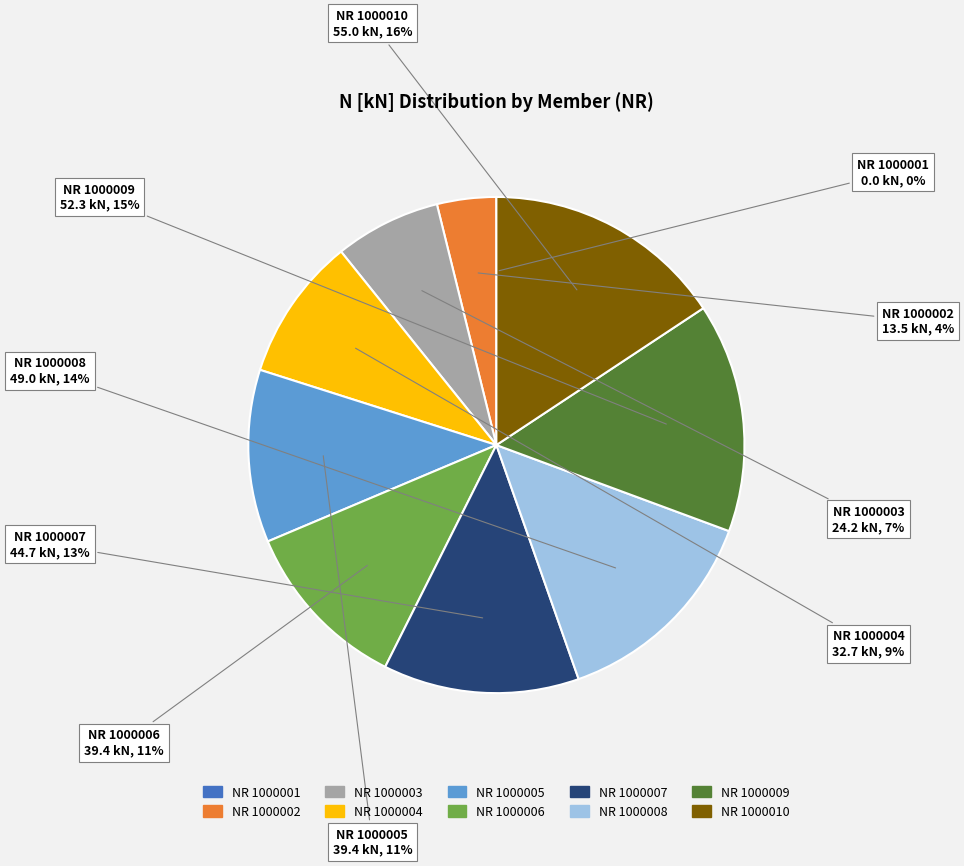

Do NR 1000002 and NR 1000003 together represent more than half of the pie?

No